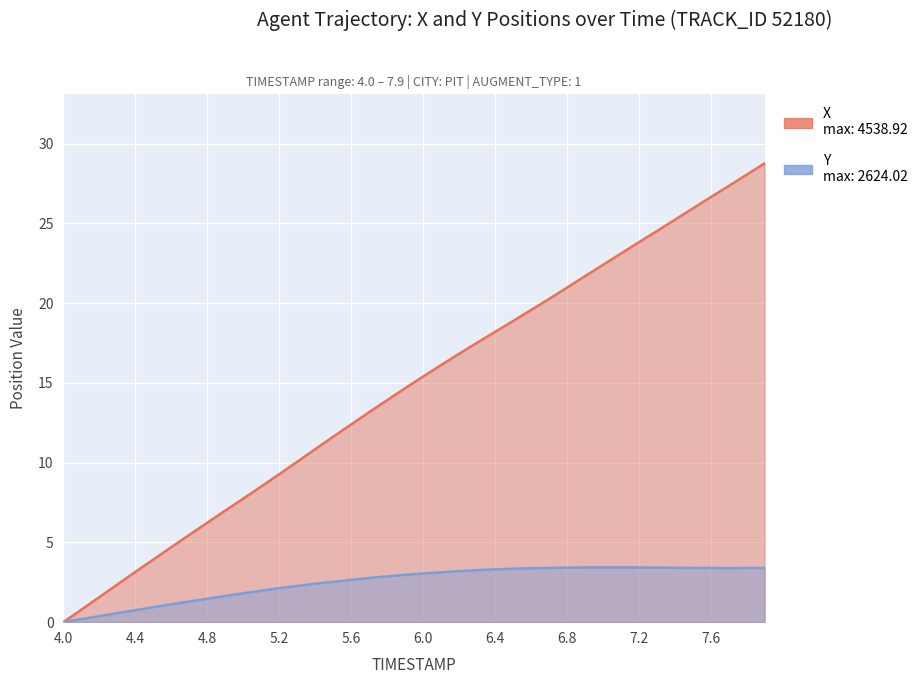

What is the value of the X point at the 12th from the left?

8.5